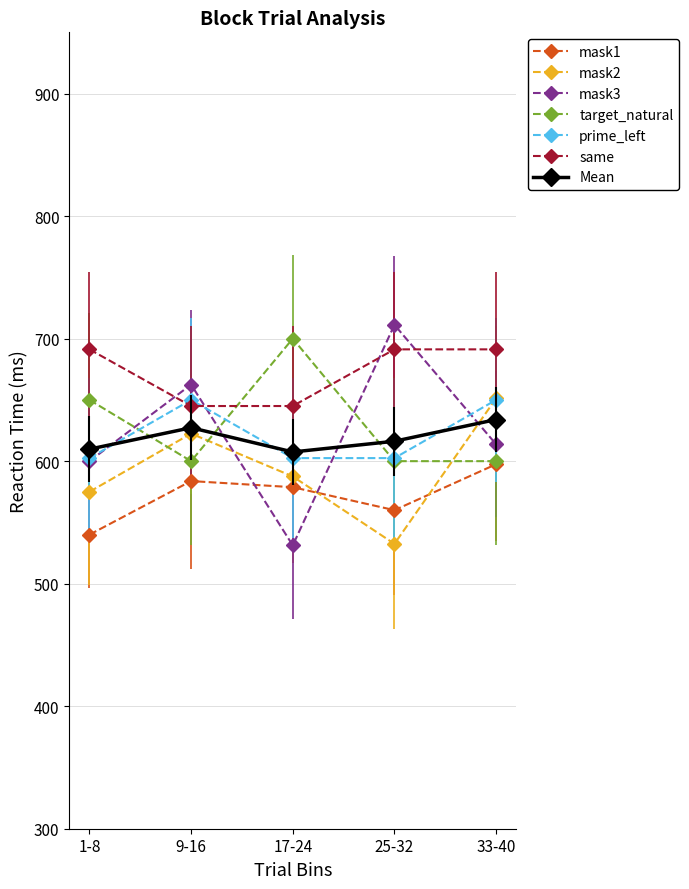

How many series are shown in this chart?

7